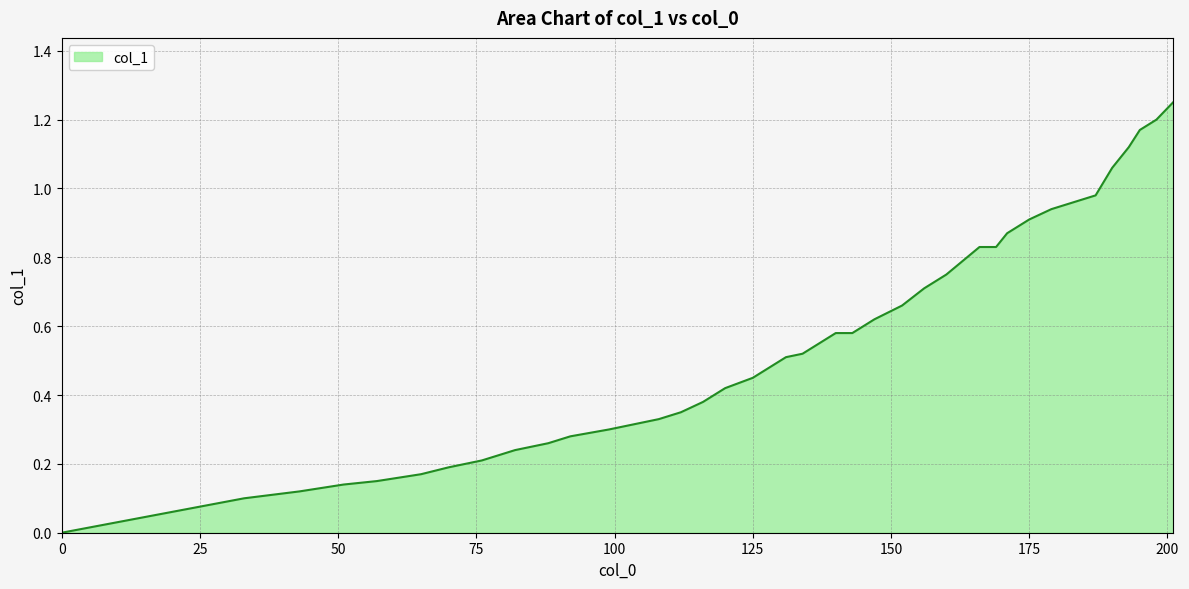

Reading left to right, what are all the values shown in this chart?

0=0.0	33=0.1	43=0.1	51=0.1	57=0.1	65=0.2	70=0.2	76=0.2	82=0.2	88=0.3	92=0.3	99=0.3	105=0.3	108=0.3	112=0.3	116=0.4	120=0.4	125=0.5	128=0.5	131=0.5	134=0.5	137=0.6	140=0.6	143=0.6	147=0.6	152=0.7	156=0.7	160=0.8	163=0.8	166=0.8	169=0.8	171=0.9	175=0.9	179=0.9	187=1.0	190=1.1	193=1.1	195=1.2	198=1.2	201=1.2